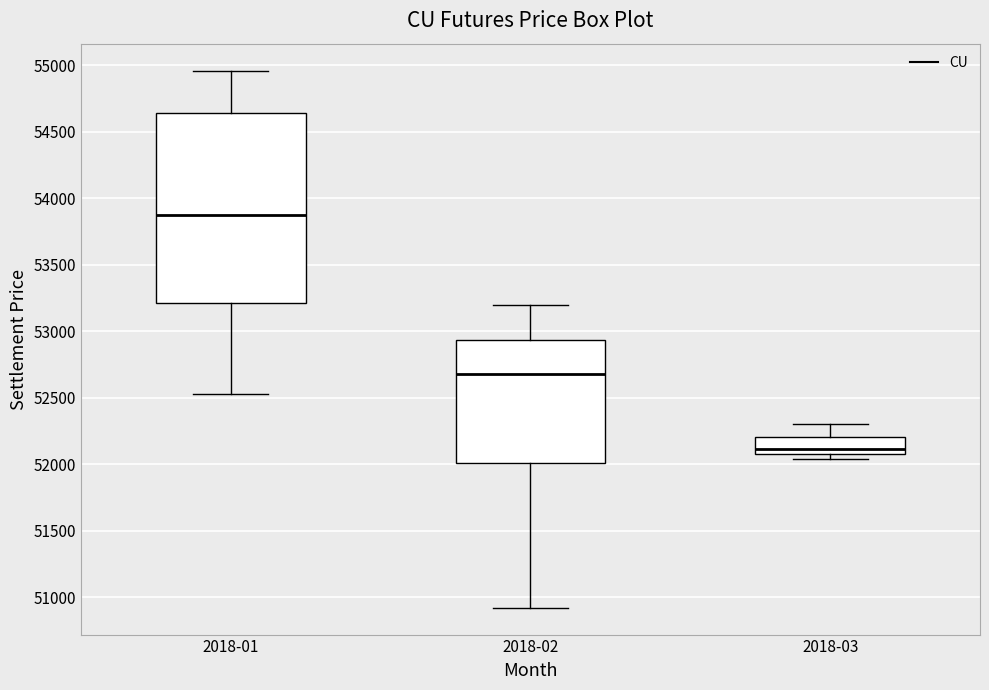

Which box's median line is the highest?

2018-01